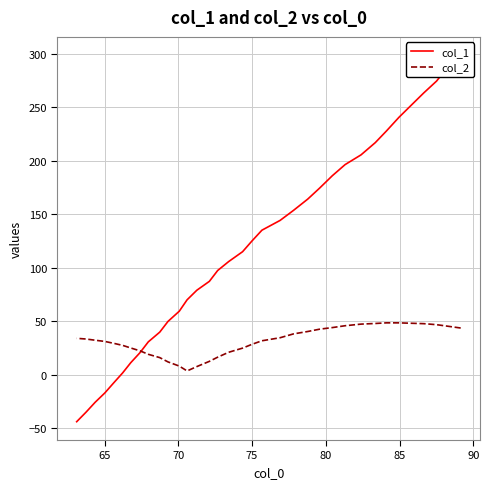

What are all the series names shown in the legend?

col_1, col_2